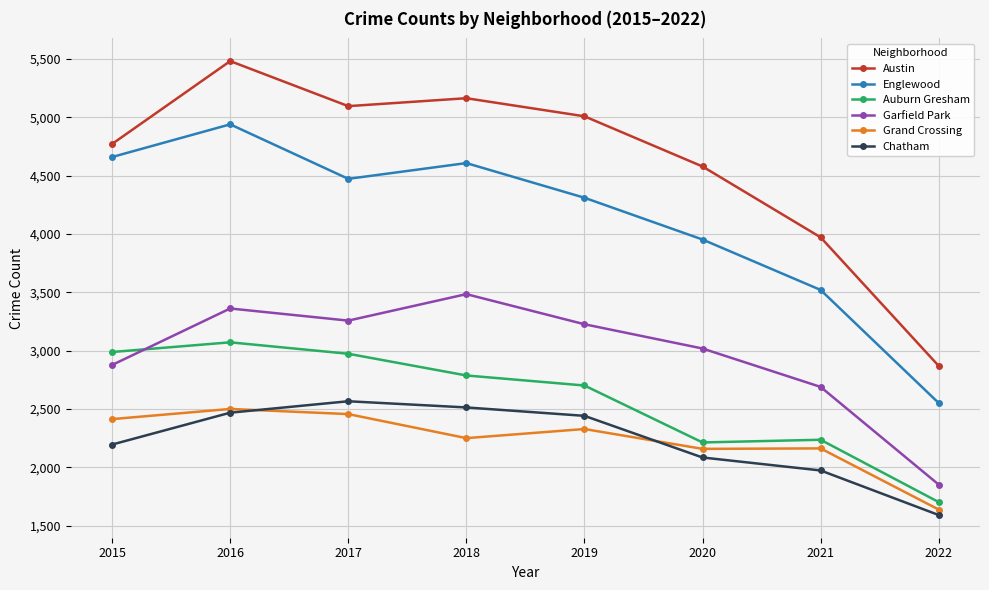

Rank the series at 2022 from lowest to highest value.

Chatham, Grand Crossing, Auburn Gresham, Garfield Park, Englewood, Austin